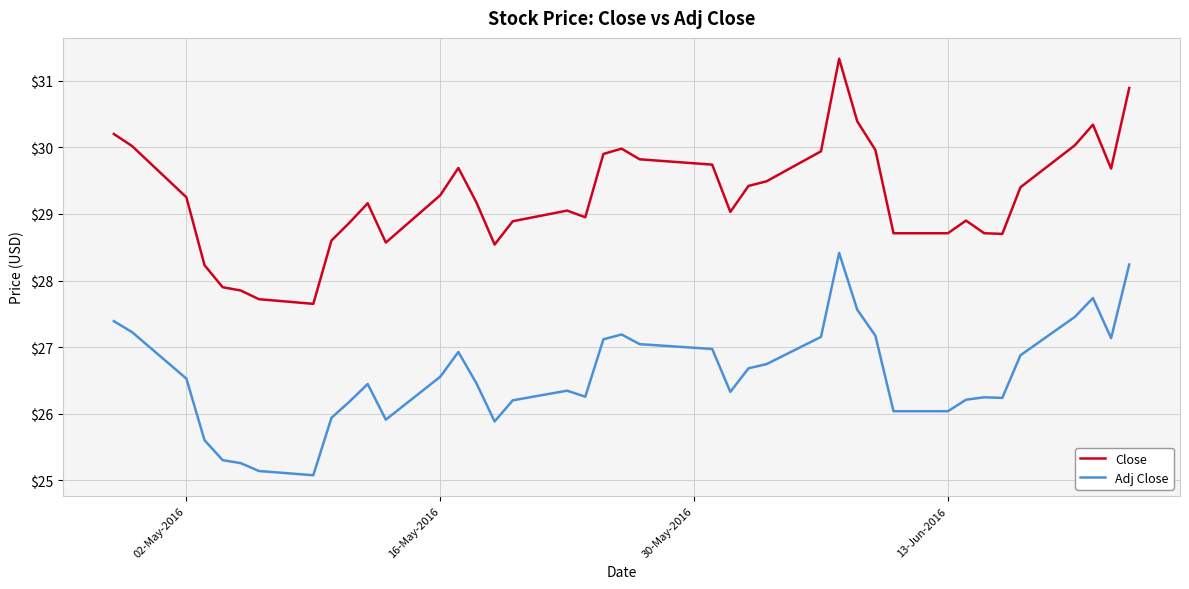

What is the difference between the maximum and minimum values in the Close series?

3.7